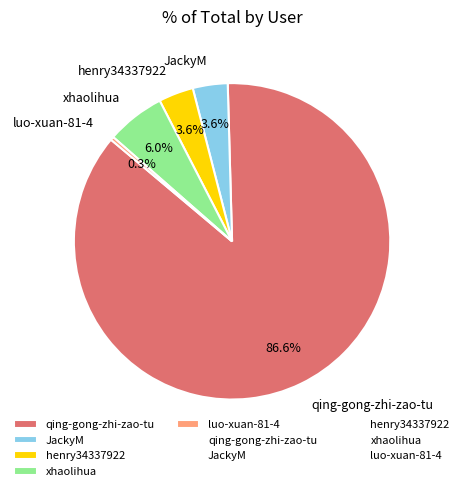

What portion of the pie excludes luo-xuan-81-4?

99.7%